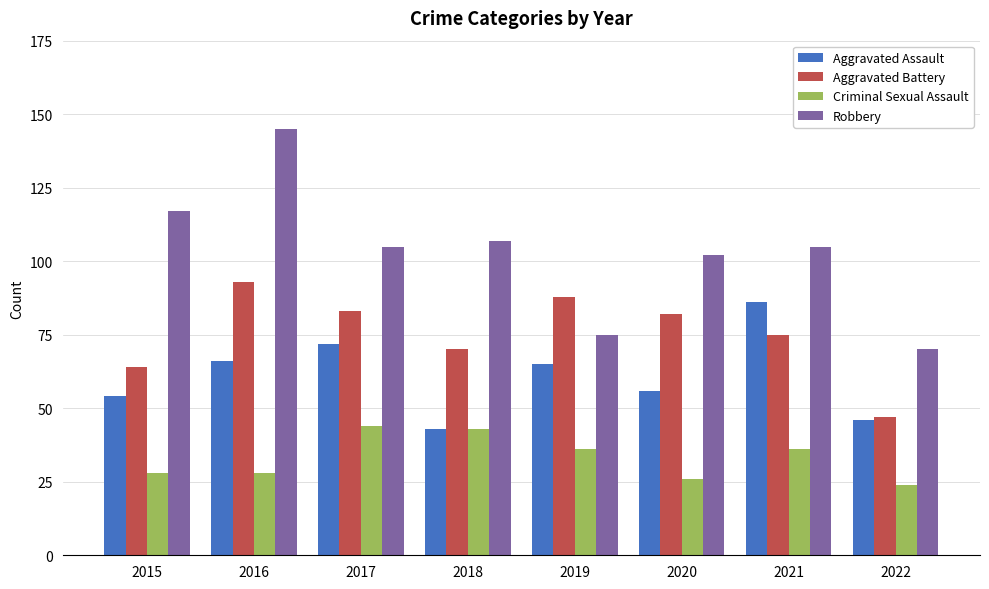

Read the Criminal Sexual Assault value at 2021.

36